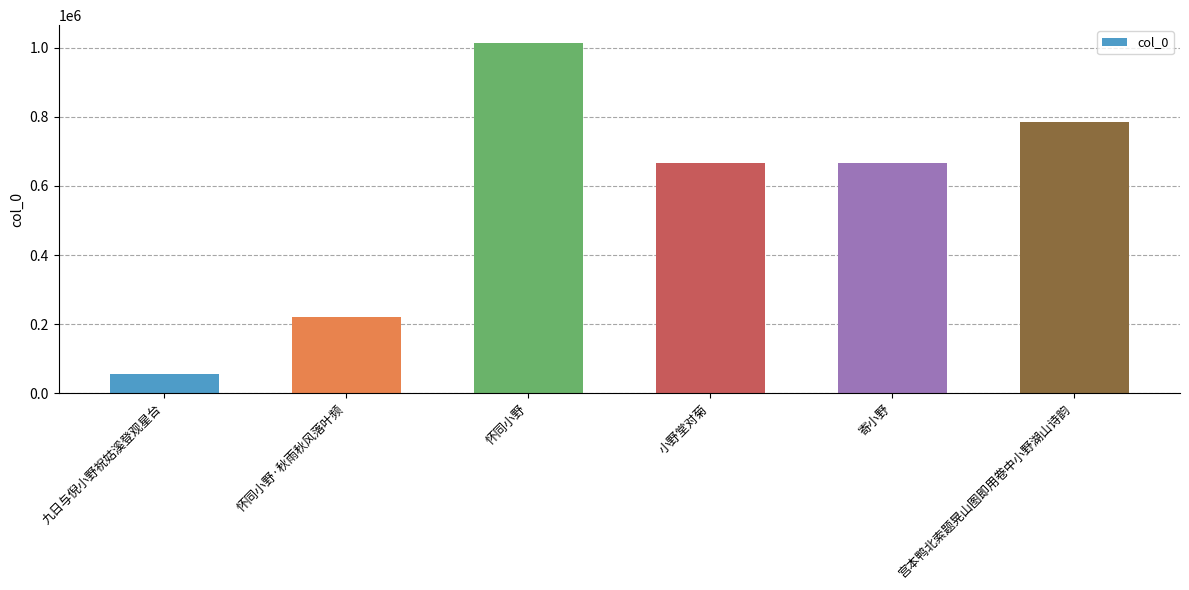

What is the minimum value shown in the chart?

56046